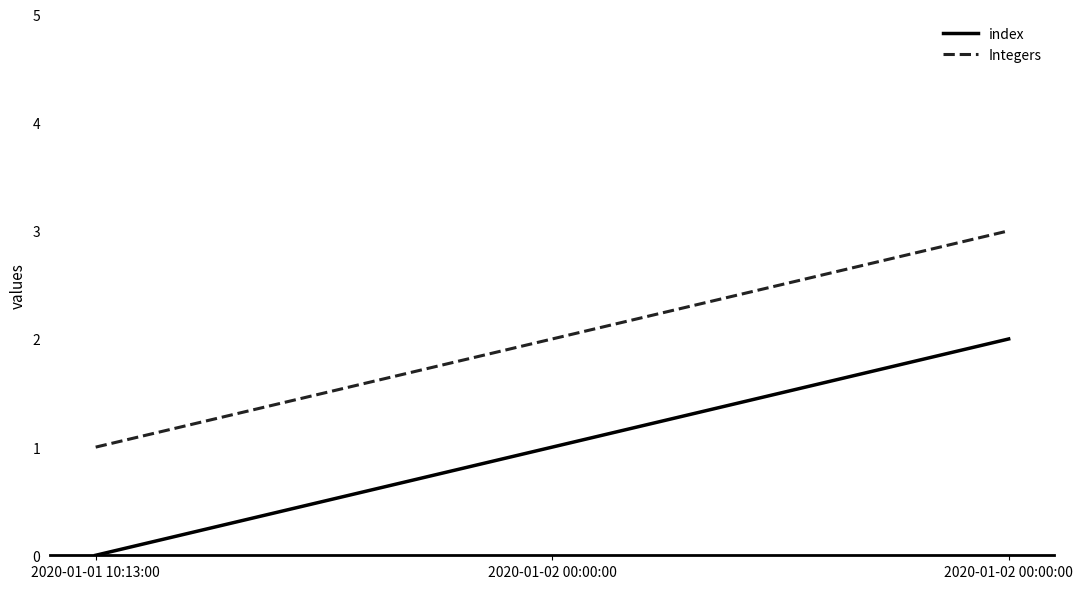

Which series has the largest total across all categories?

Integers